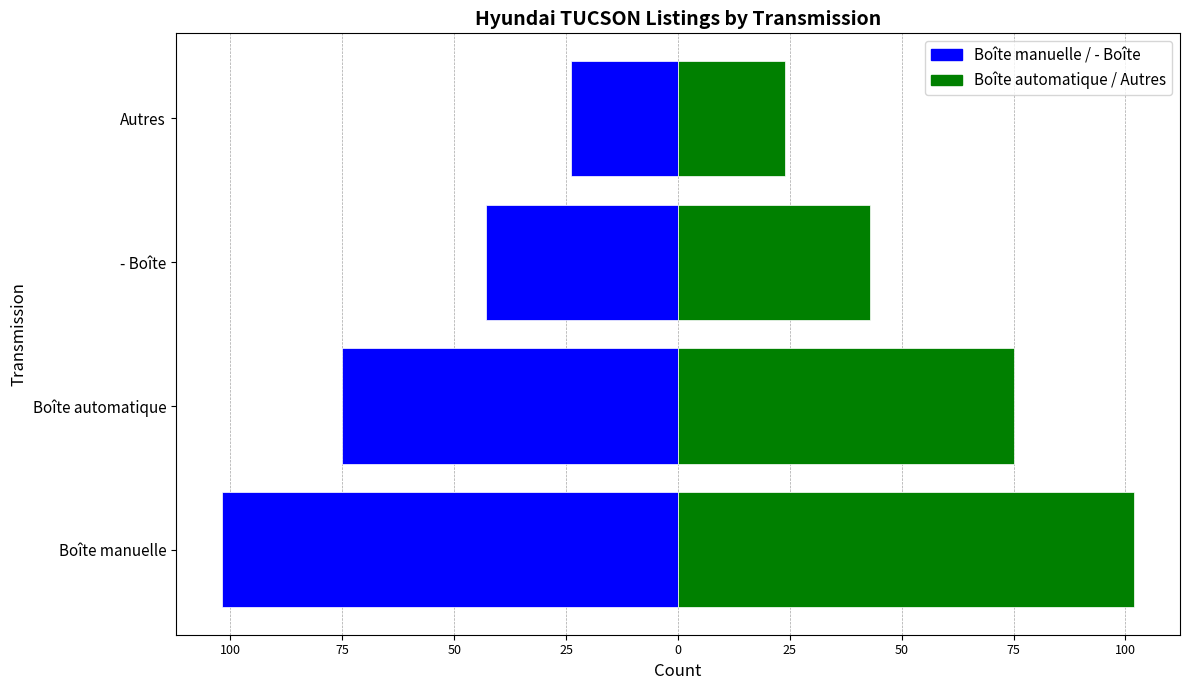

How many bars are there in total?

8